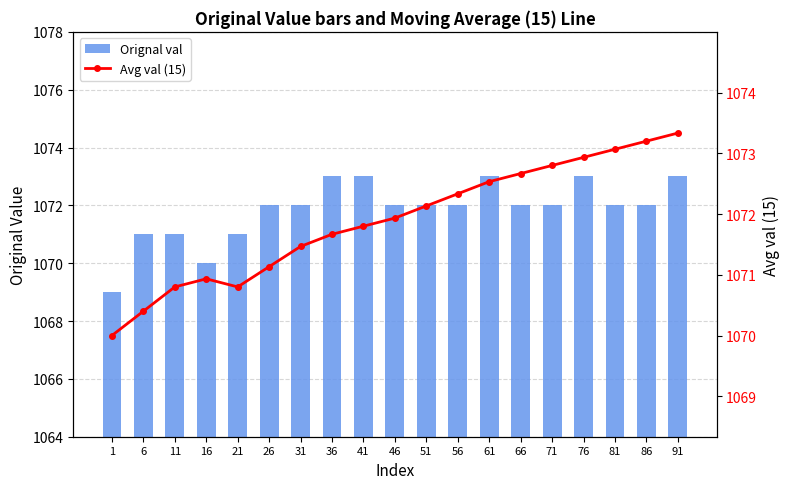

The value of Avg val (15) at 6 is 401.2. True or false?

False